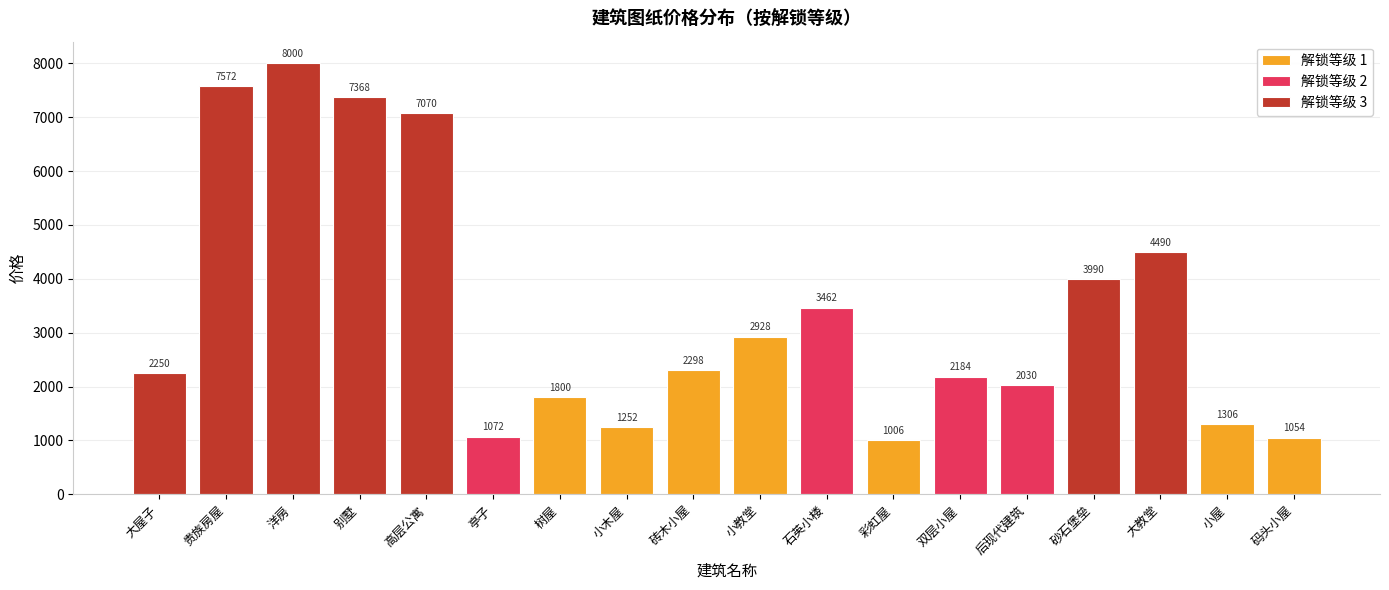

Between 后现代建筑 and 砖木小屋, which is larger?

砖木小屋